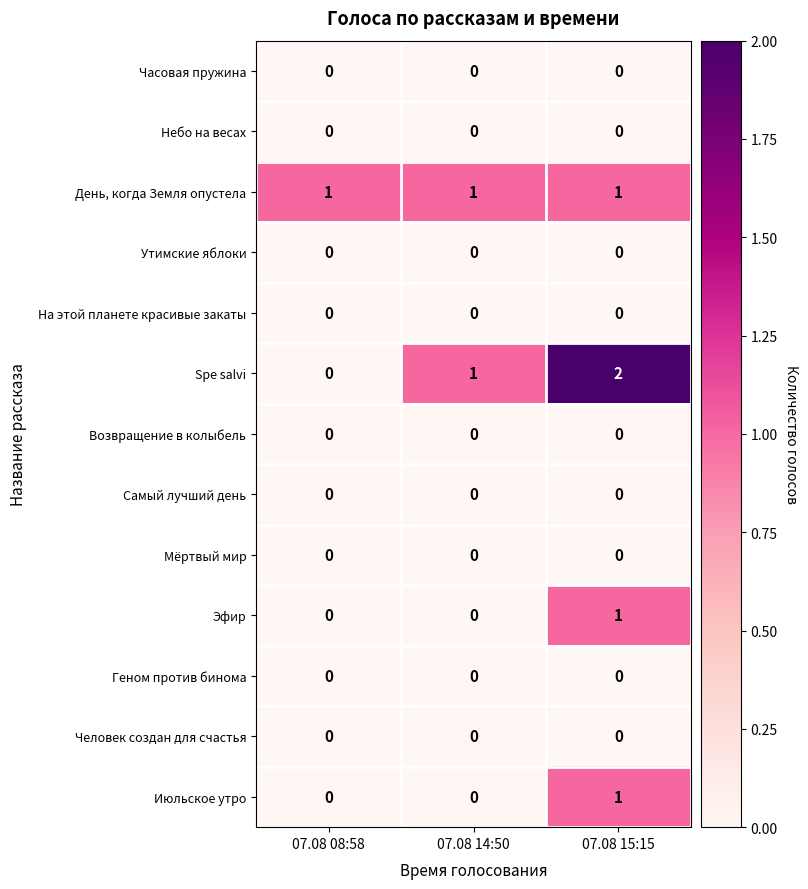

Between 07.08 08:58 and 07.08 14:50, which series saw the biggest shift?

Spe salvi